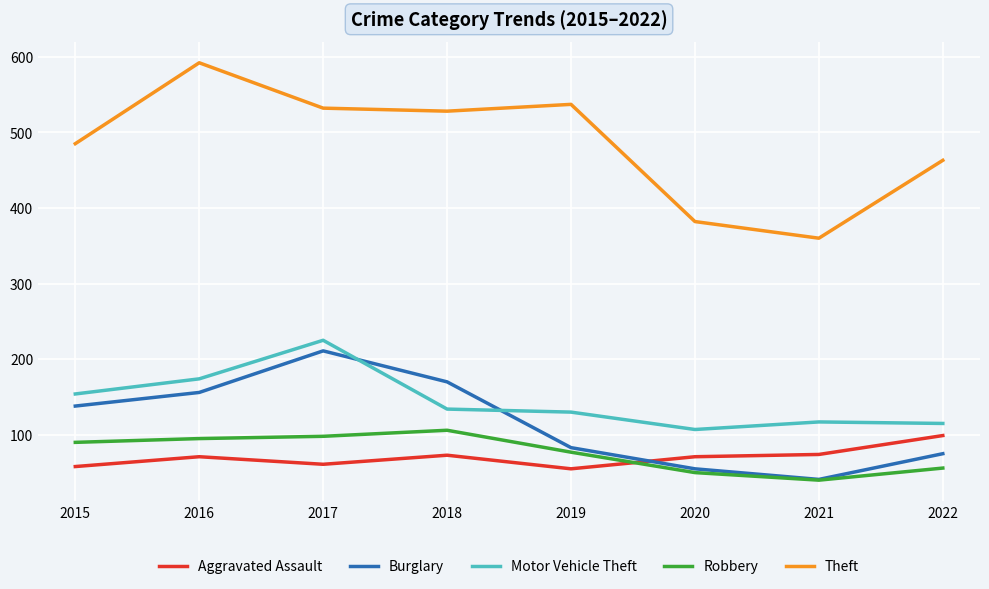

Which series has the largest total across all categories?

Theft